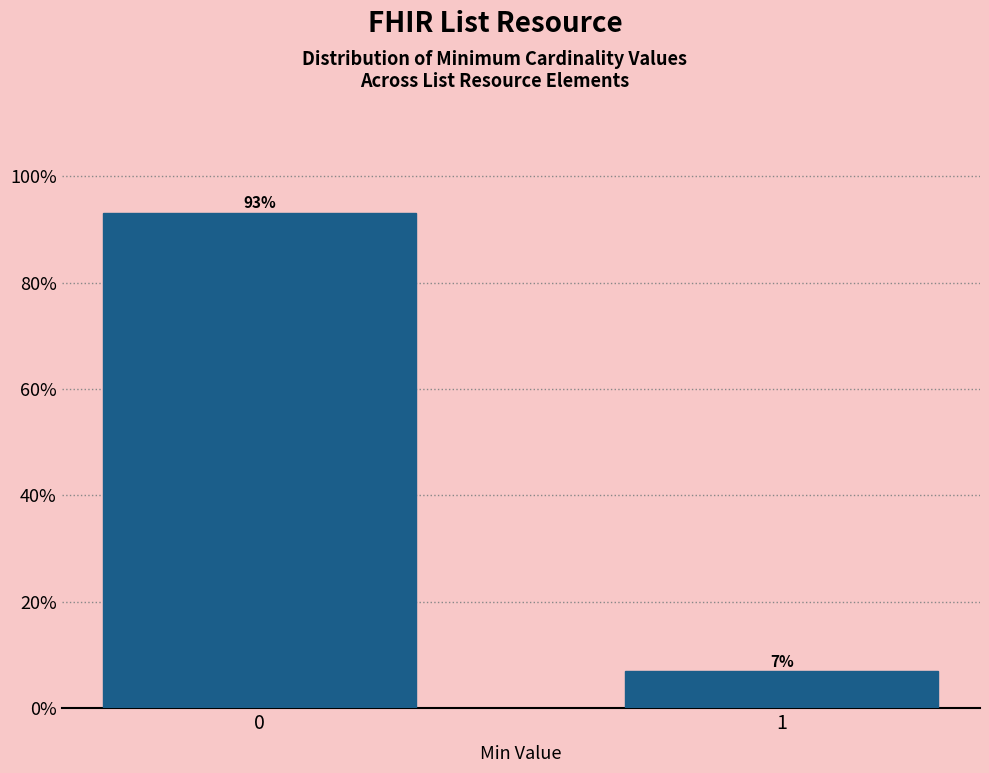

What is the value of the 1st bar from the left?

93.1